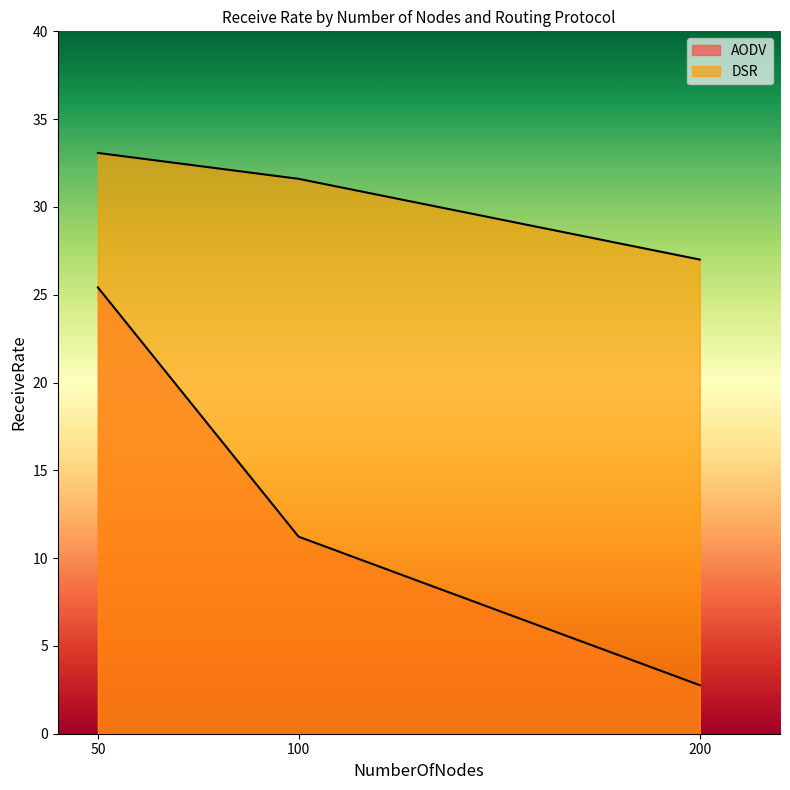

List the labels in order of DSR value, largest first.

50, 100, 200